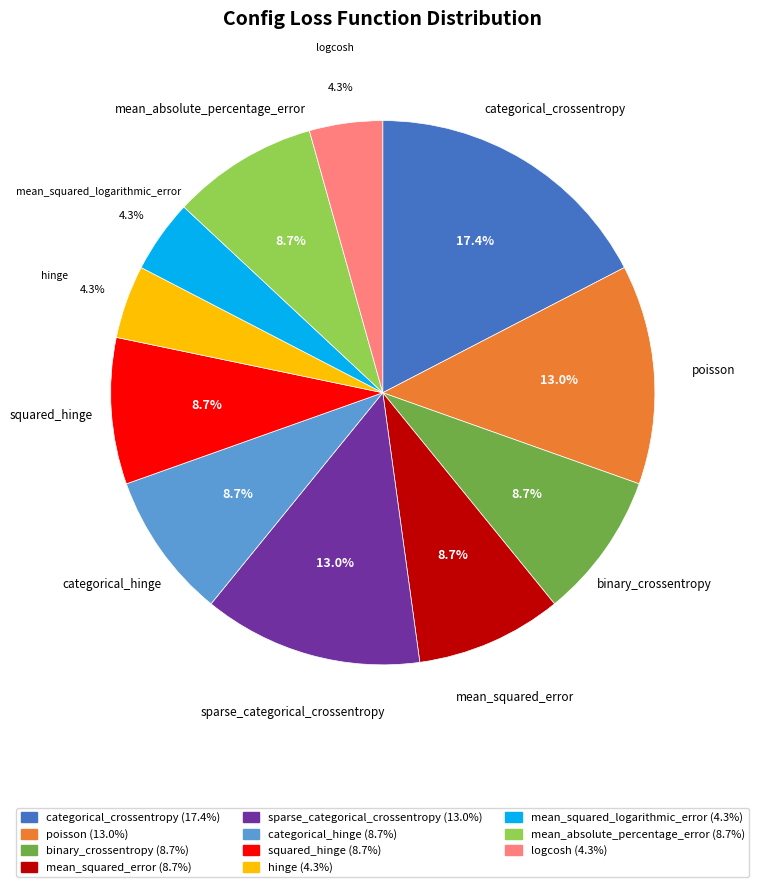

To the nearest percent, what is the difference between the binary_crossentropy and sparse_categorical_crossentropy slice percentages?

4%